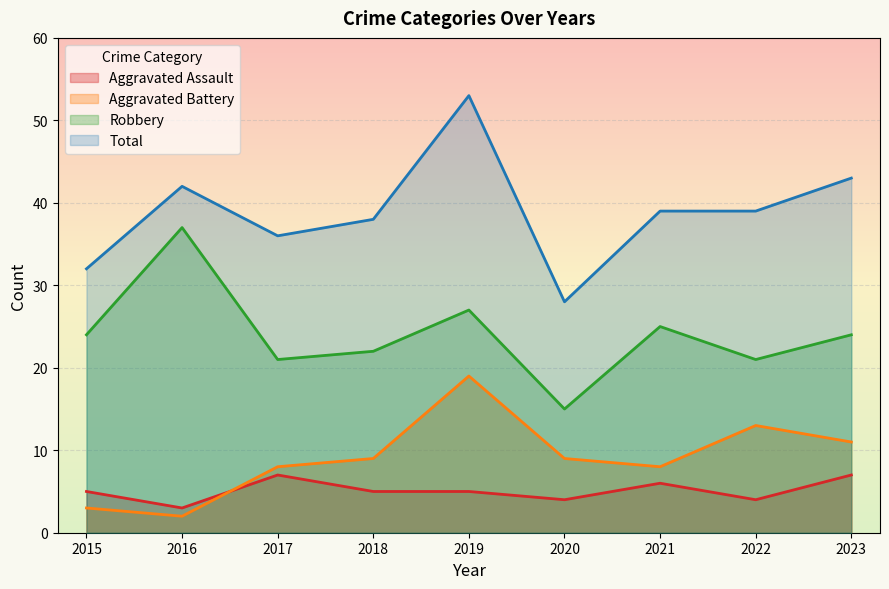

Which category has the lowest value across all series?

2016